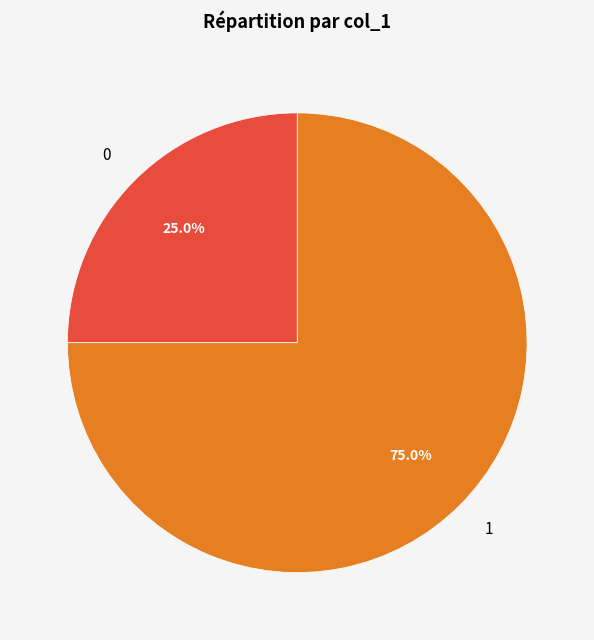

Is 0 the majority of the pie?

No